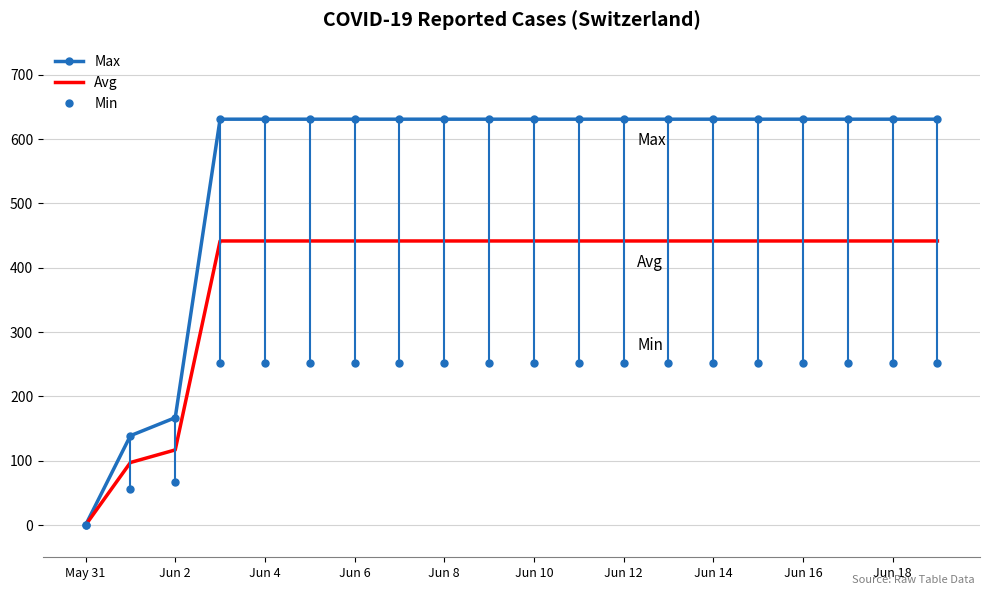

Is it true that Avg equals 441.7 at Jun 10?

True